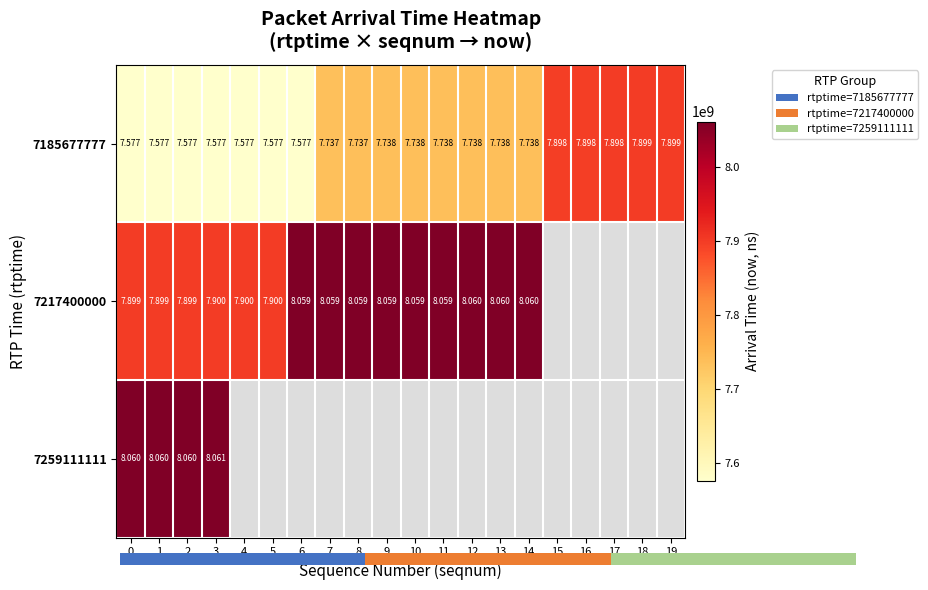

How many series are shown in this chart?

3